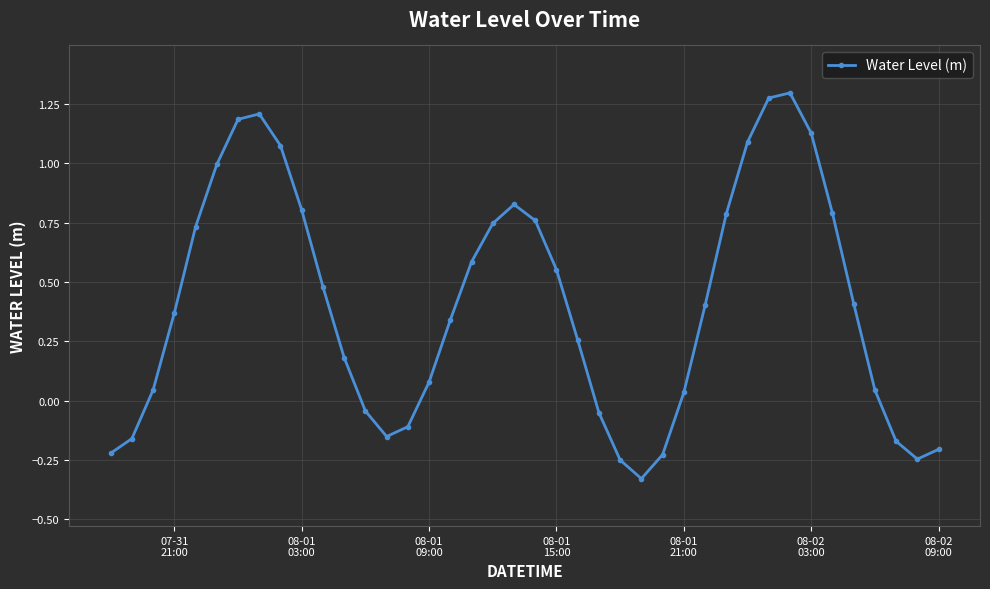

What is the difference between the maximum and minimum values?

1.6